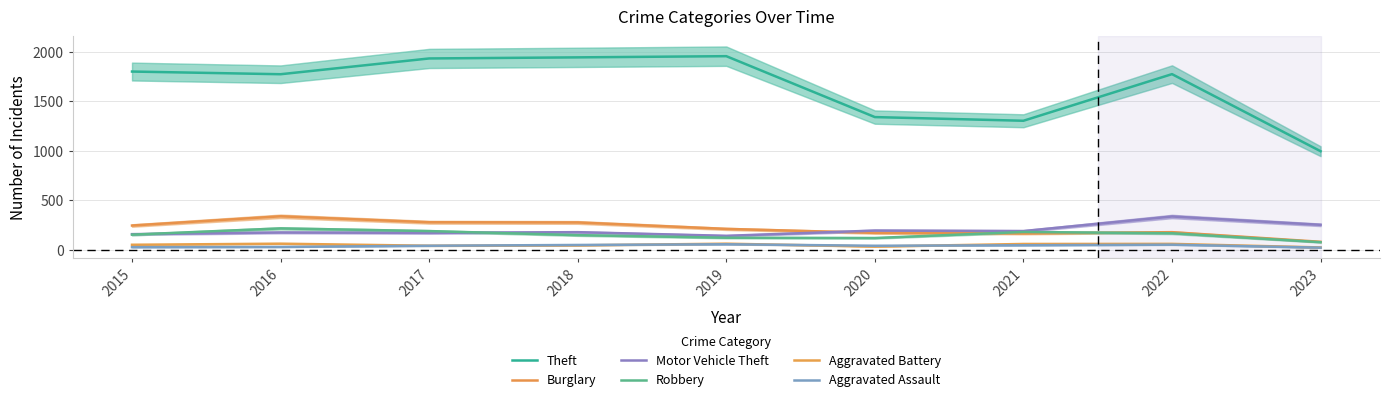

Rank the categories by Aggravated Assault value from highest to lowest.

2019, 2022, 2018, 2021, 2017, 2020, 2016, 2015, 2023